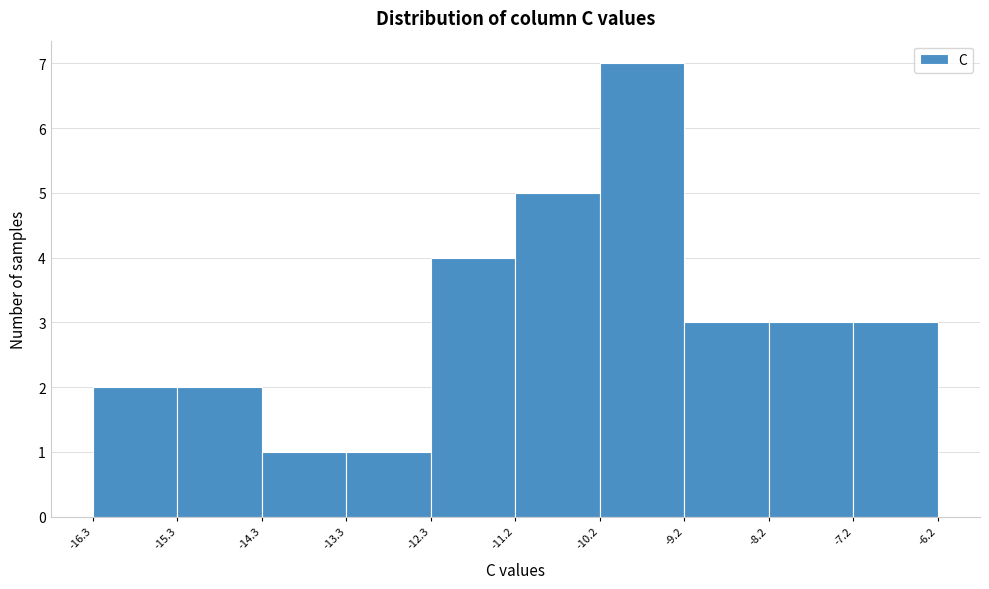

Over which range of the x-axis is the bar tallest?

-10.2 to -9.2